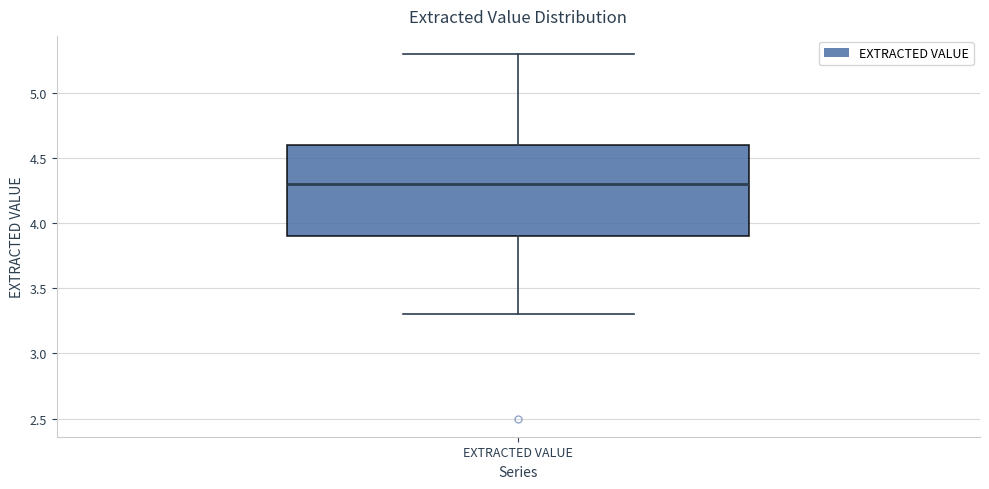

Read this box plot against the y-axis: the position of the median line, the range covered by the box, and the ends of both whiskers. The values are not printed on the chart, so give them approximately, as read against the axis.

median 4.3, box 3.9 to 4.6, whiskers 3.3 to 5.3